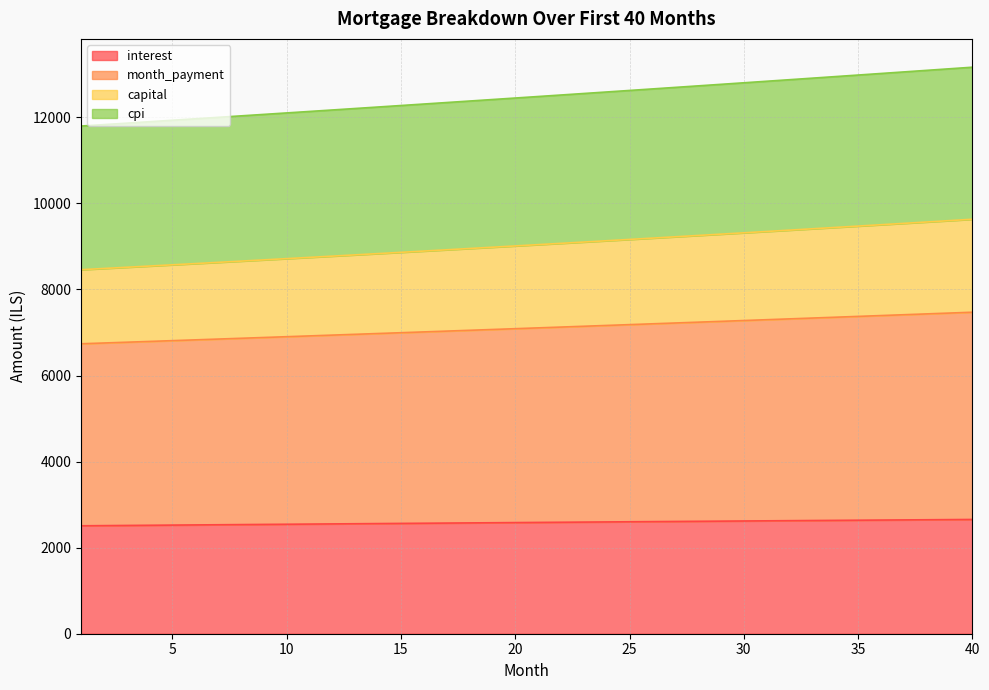

At which category is the sum across all series the highest?

40